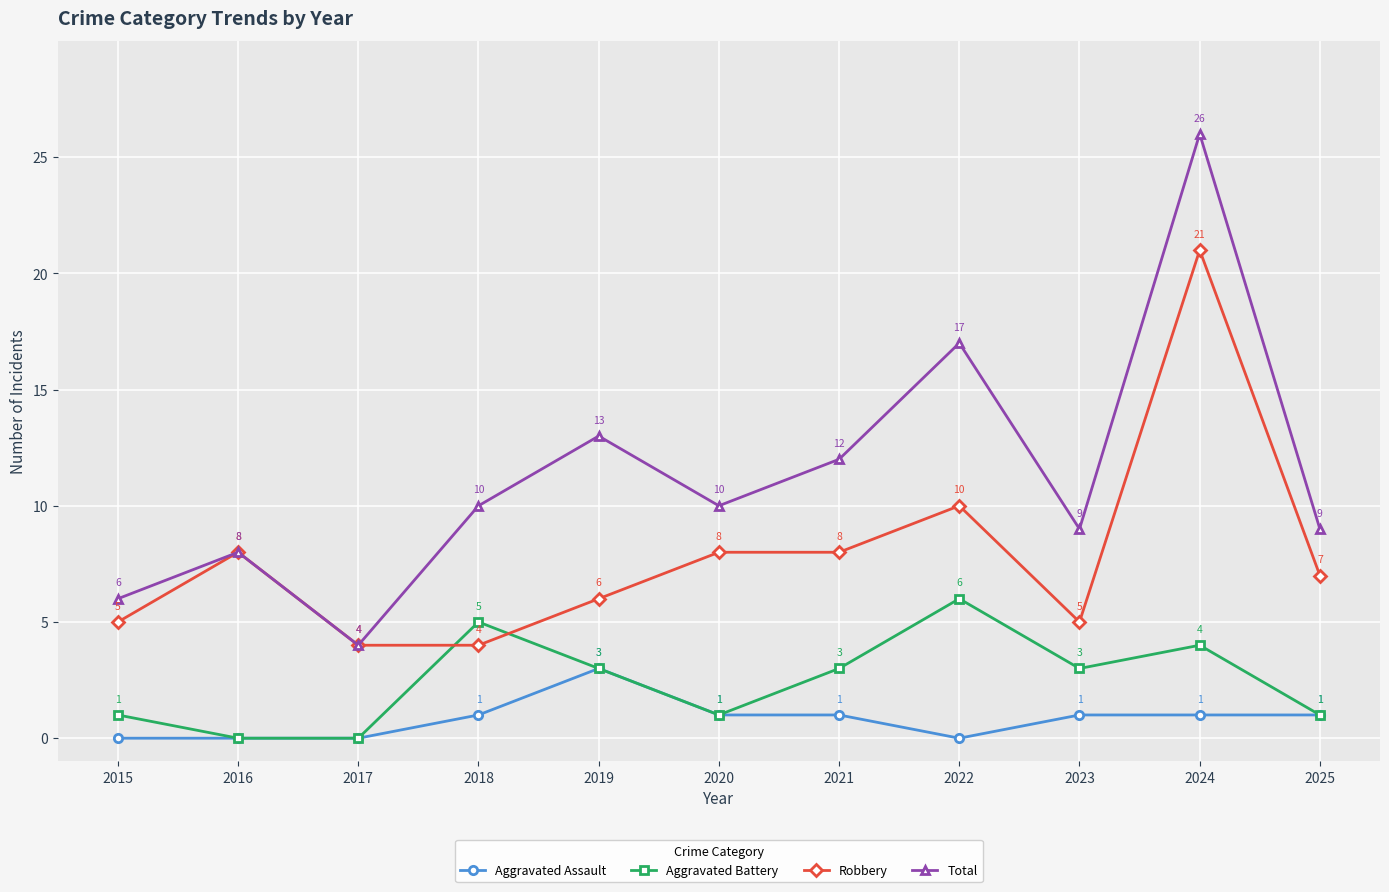

What is the value of the Robbery point at the 6th from the left?

8